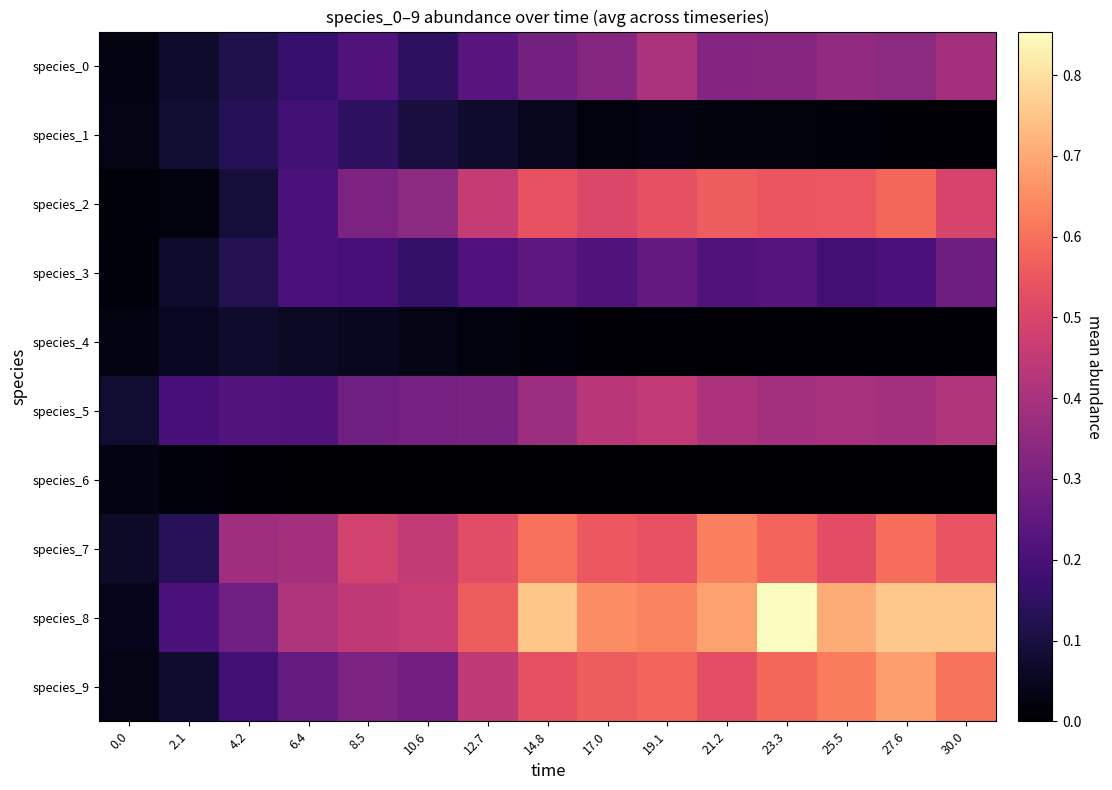

Rank the series by their maximum value, from highest to lowest.

species_8, species_9, species_7, species_2, species_5, species_0, species_3, species_1, species_4, species_6